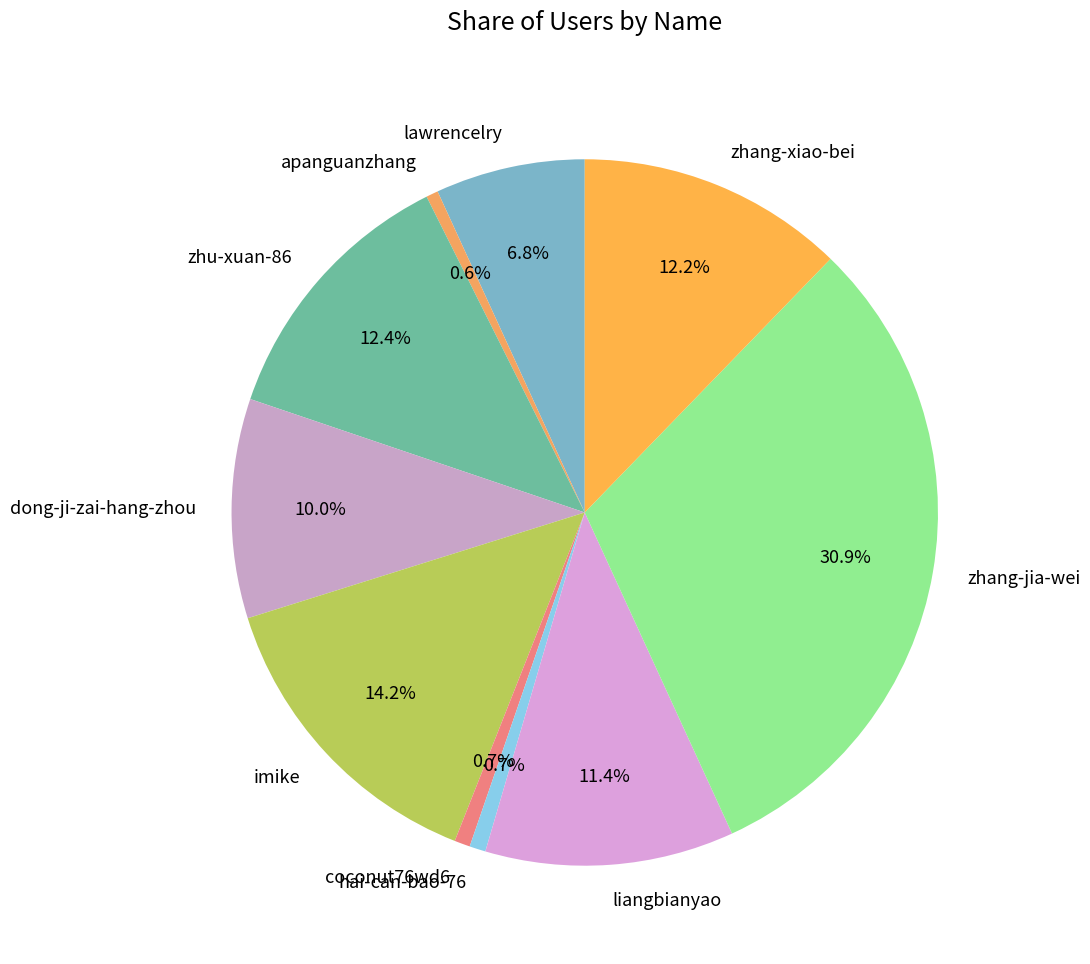

To the nearest percent, what percentage of the pie is apanguanzhang?

1%